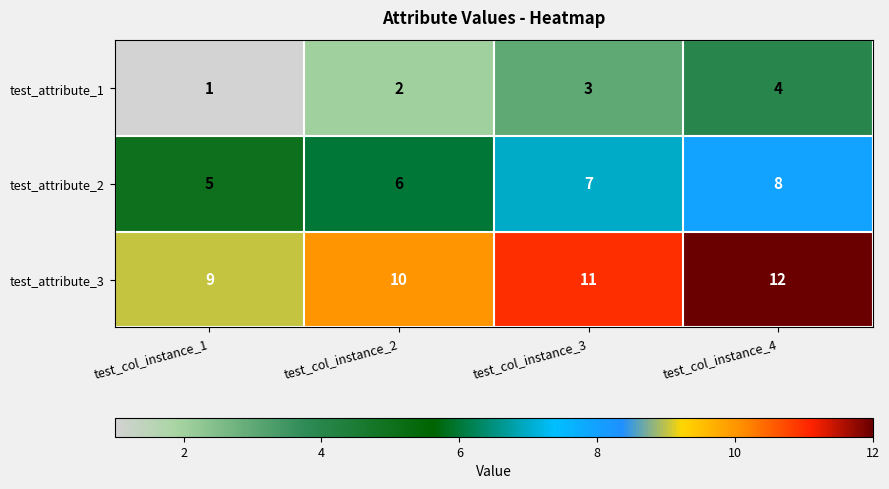

What is the difference between the highest and lowest values at test_col_instance_2?

8